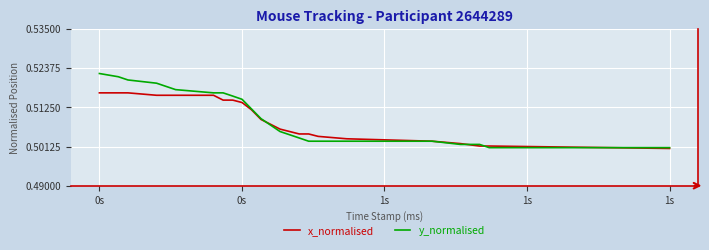

List the series in order of their overall mean, lowest first.

x_normalised, y_normalised